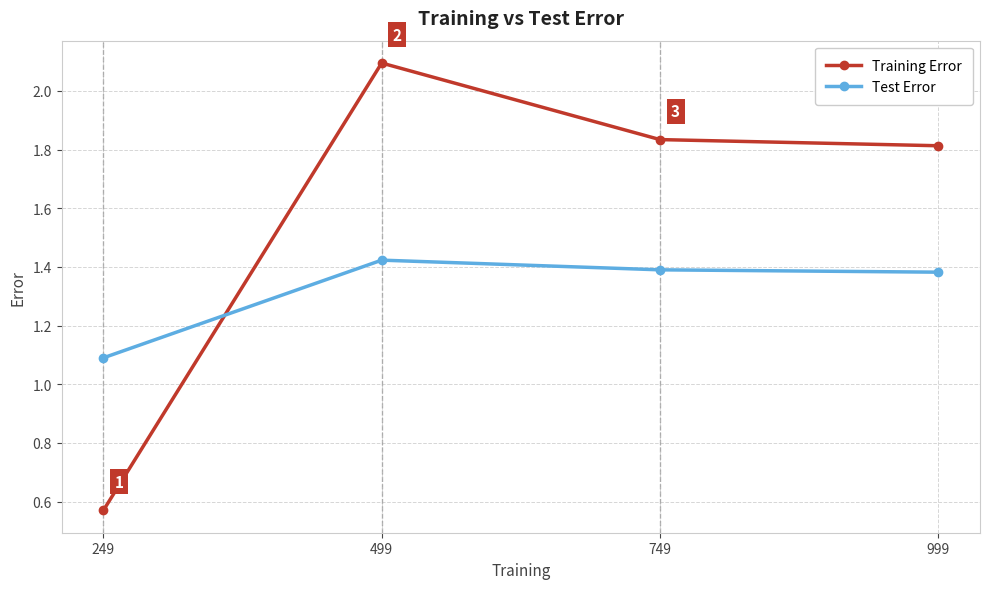

What is the spread (max minus min) of values at 999?

0.4